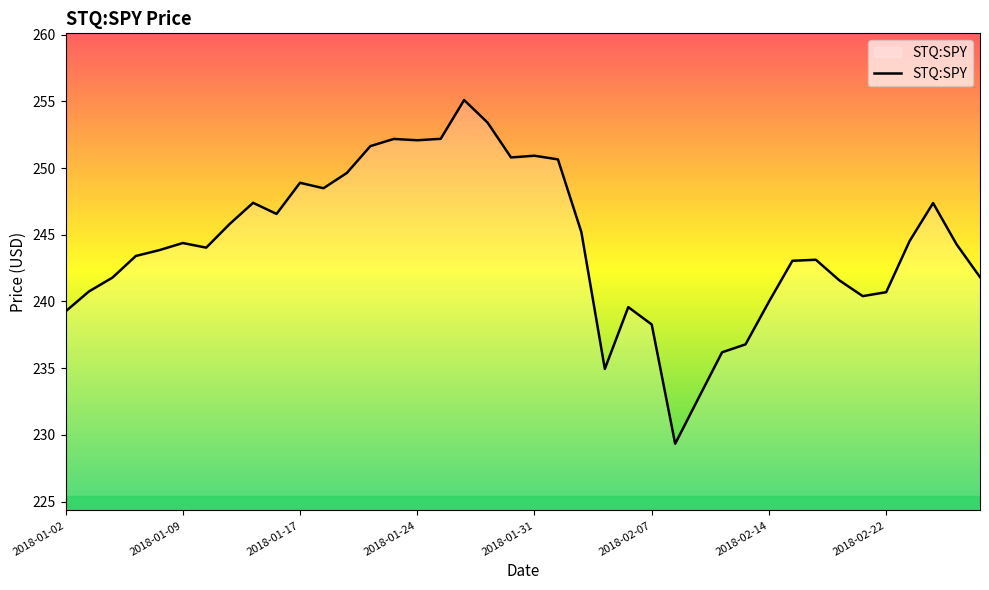

What is the greatest value displayed?

255.1